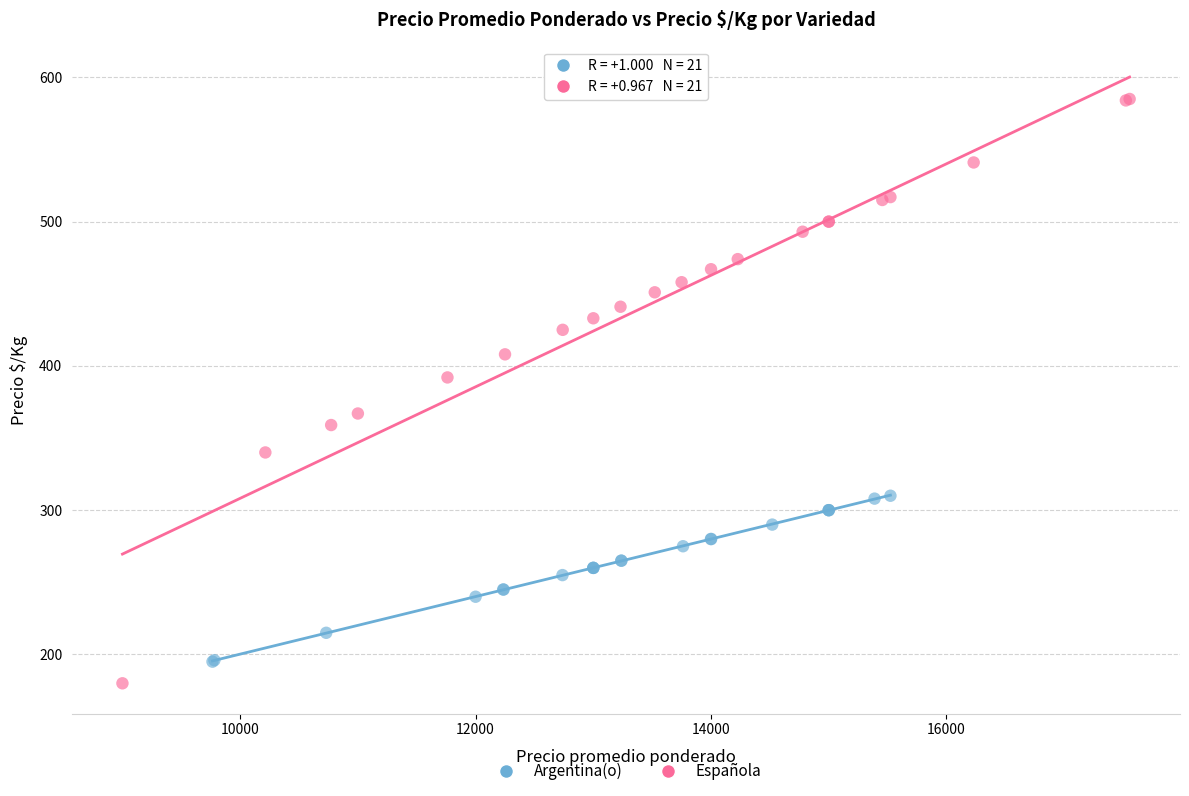

Which series has the largest Y range (max minus min)?

Española